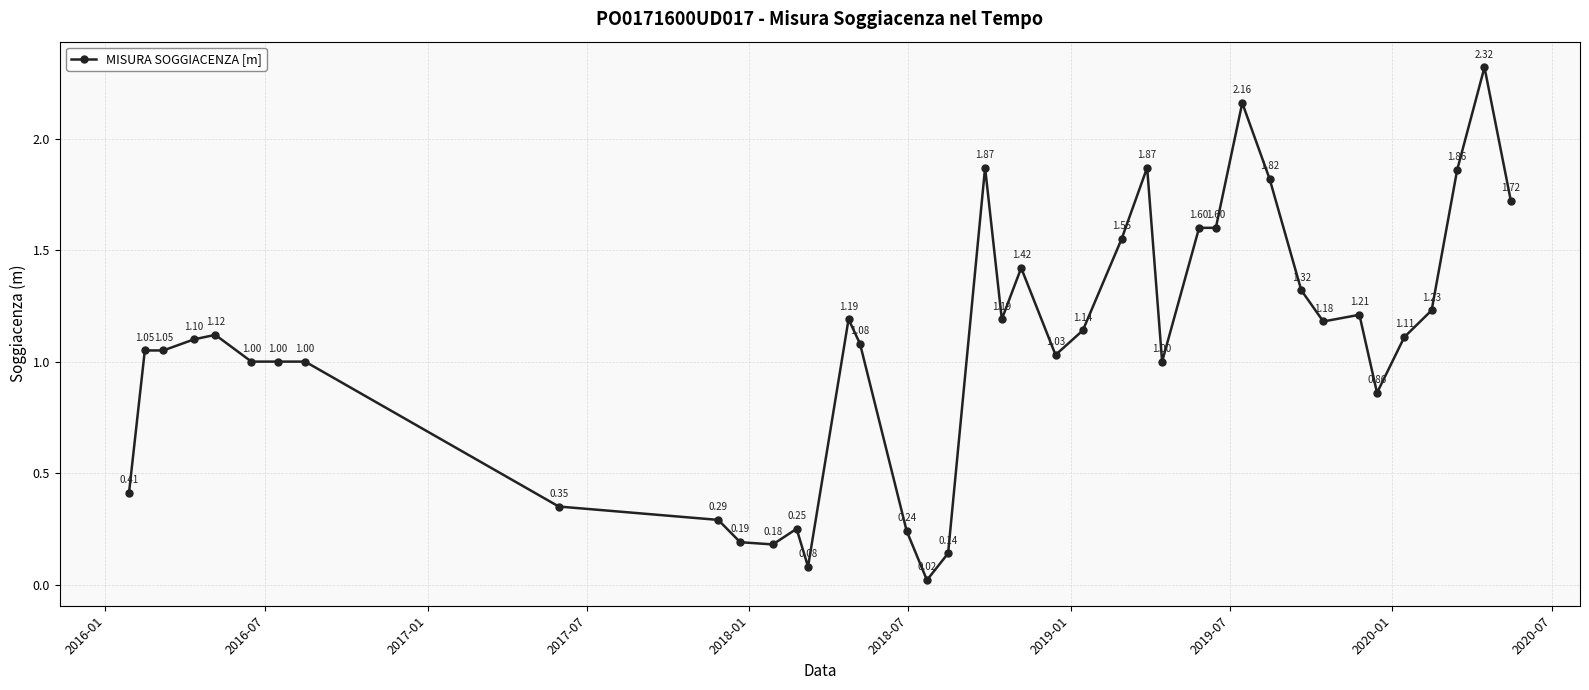

True or false: there are more than 0 points higher than both neighbors.

True